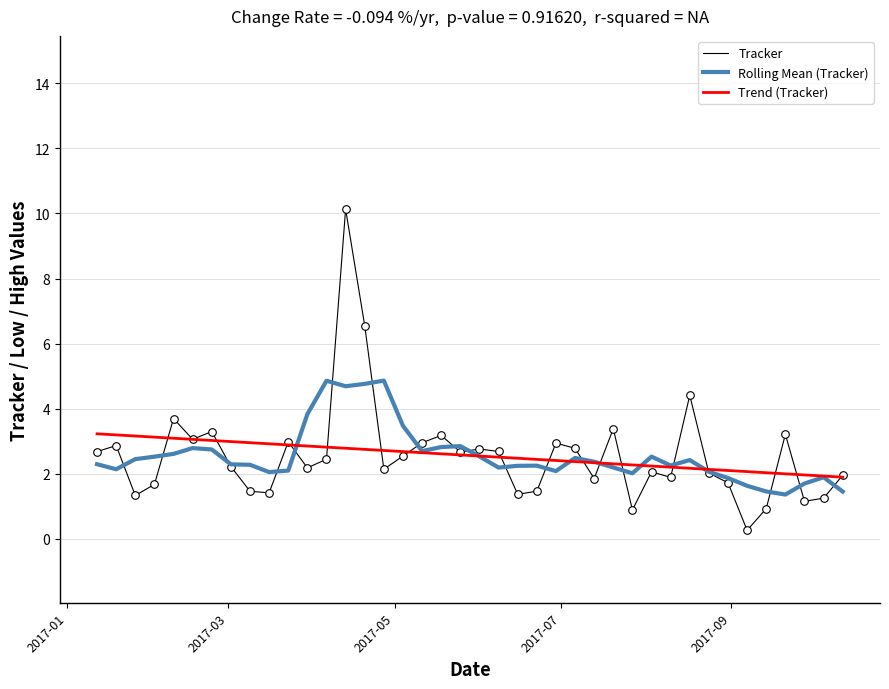

Which series has the widest spread of values?

Tracker